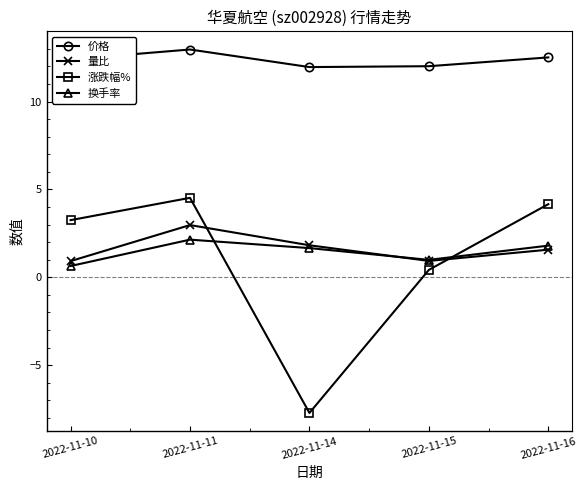

Is it true that 价格 equals 20.5 at 2022-11-15?

False